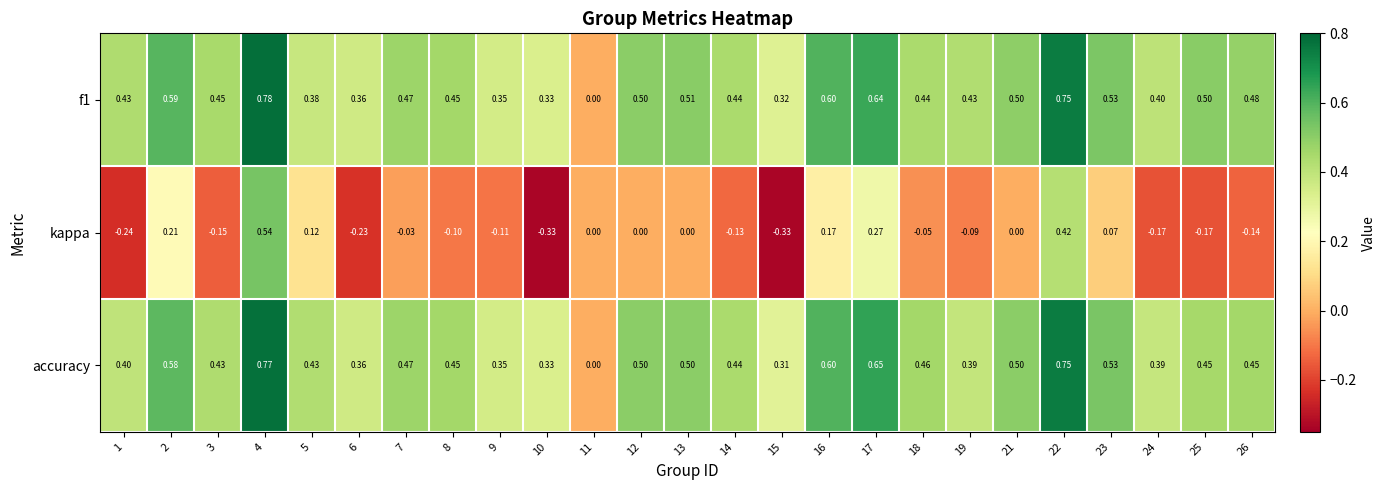

Which series has the widest spread of values?

kappa